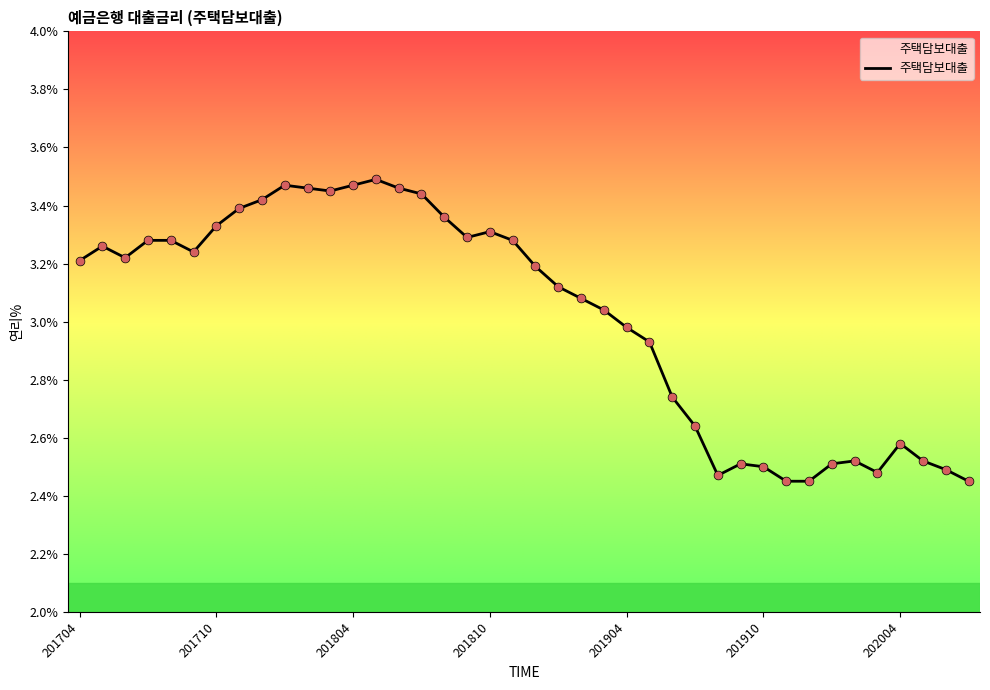

What is the difference between the maximum and minimum values?

1.0